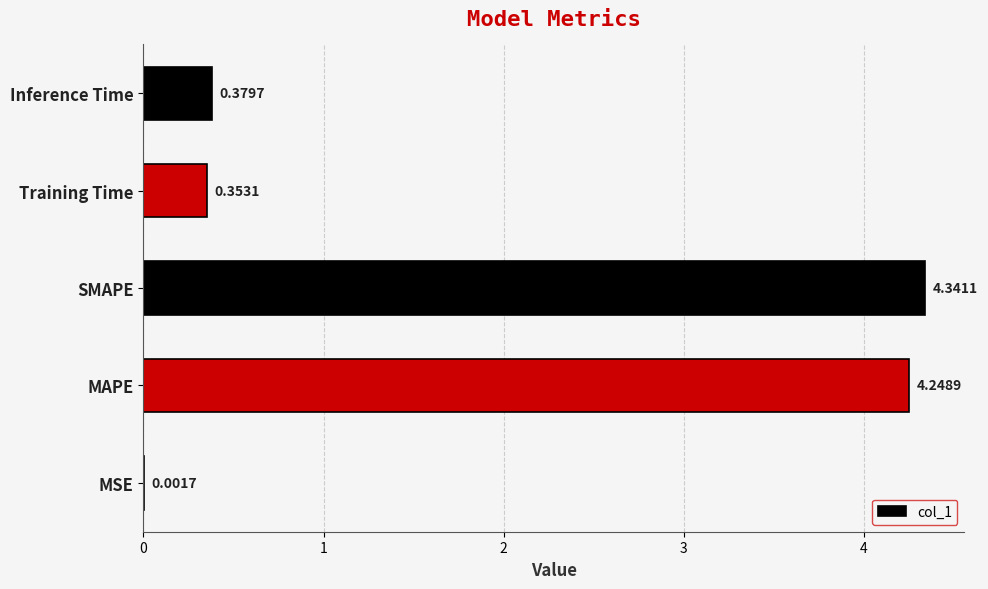

Which category has the highest value across all series?

SMAPE